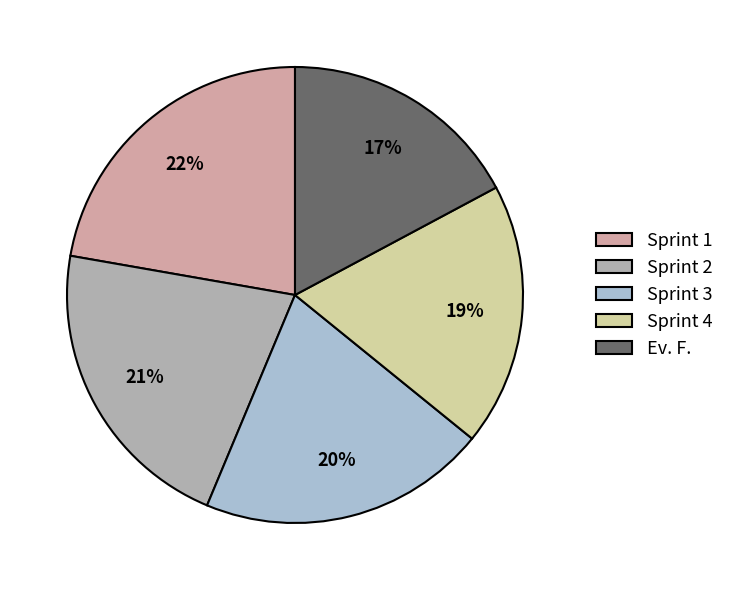

Does Sprint 3 account for over 50% of the chart?

No